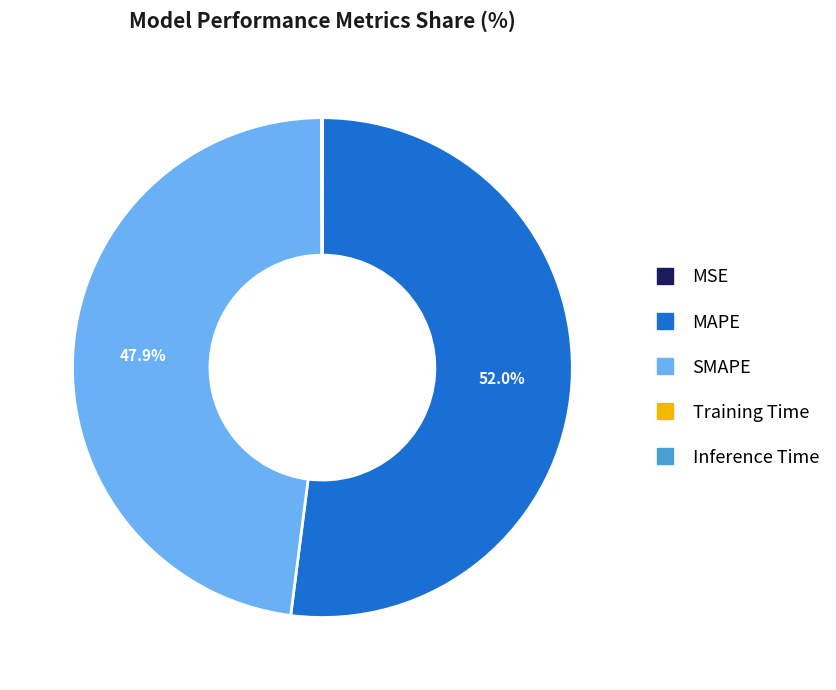

To the nearest percent, what is the average slice percentage?

20%